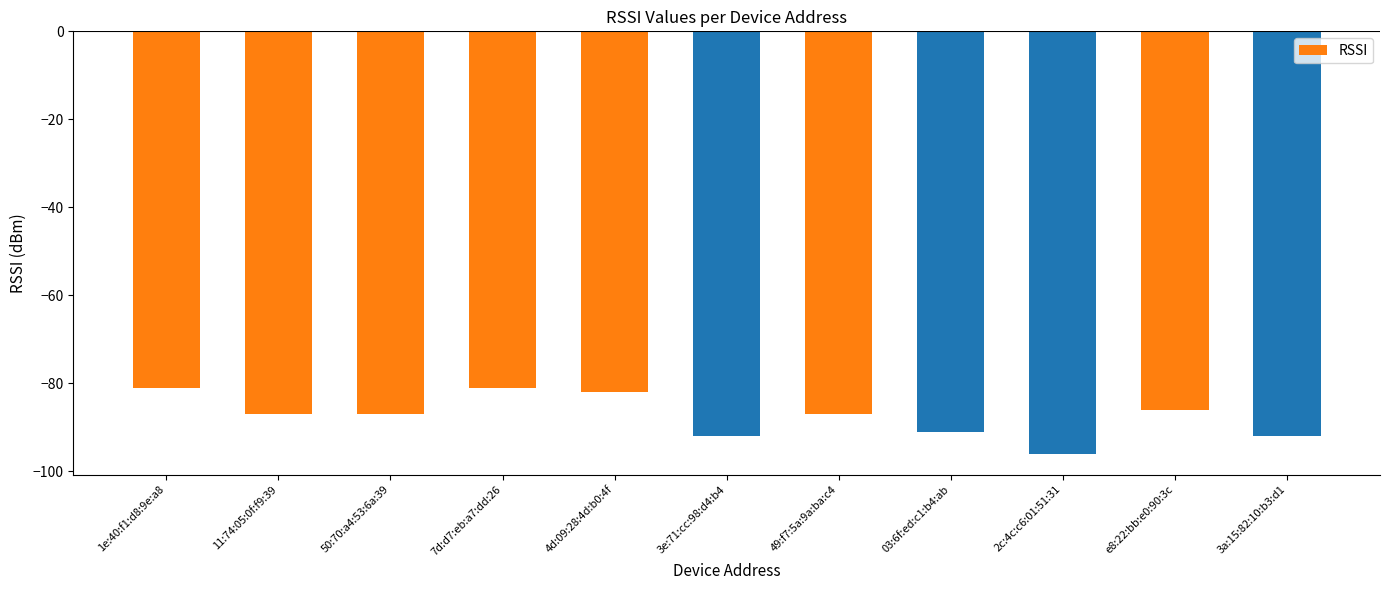

True or false: the data shows -92 at 3e:71:cc:98:d4:b4.

True